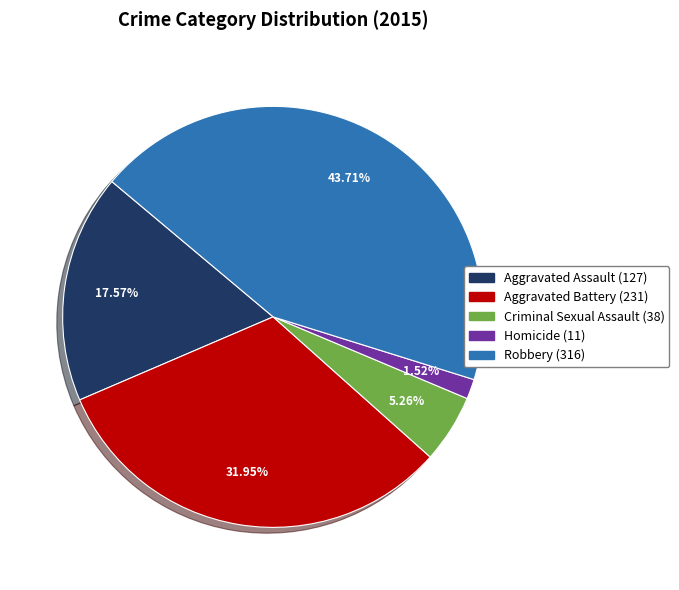

Which category has the smallest portion of the pie?

Homicide